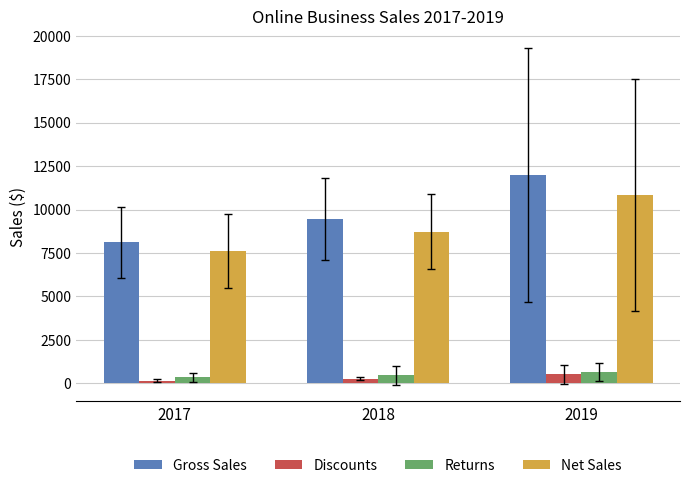

What is the minimum value shown in the chart?

154.1